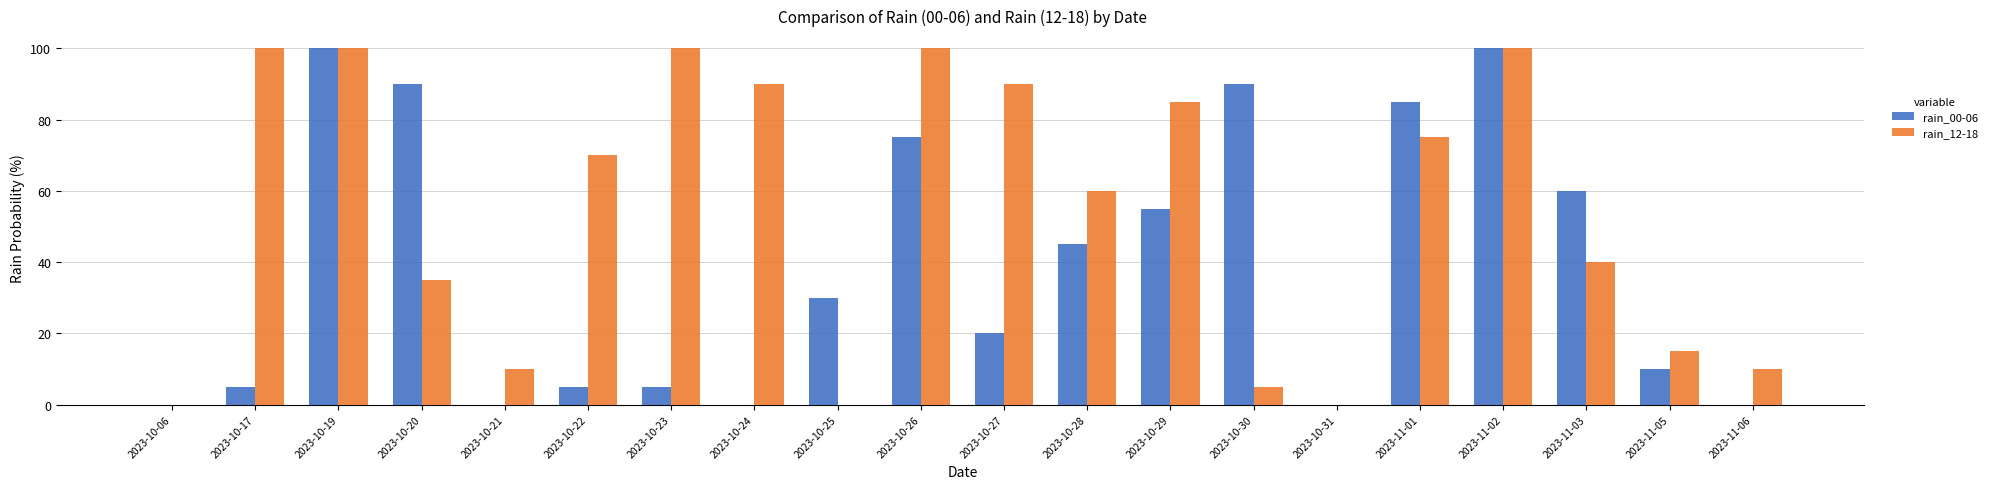

True or false: rain_00-06 has a value of -30 at 2023-10-21.

False